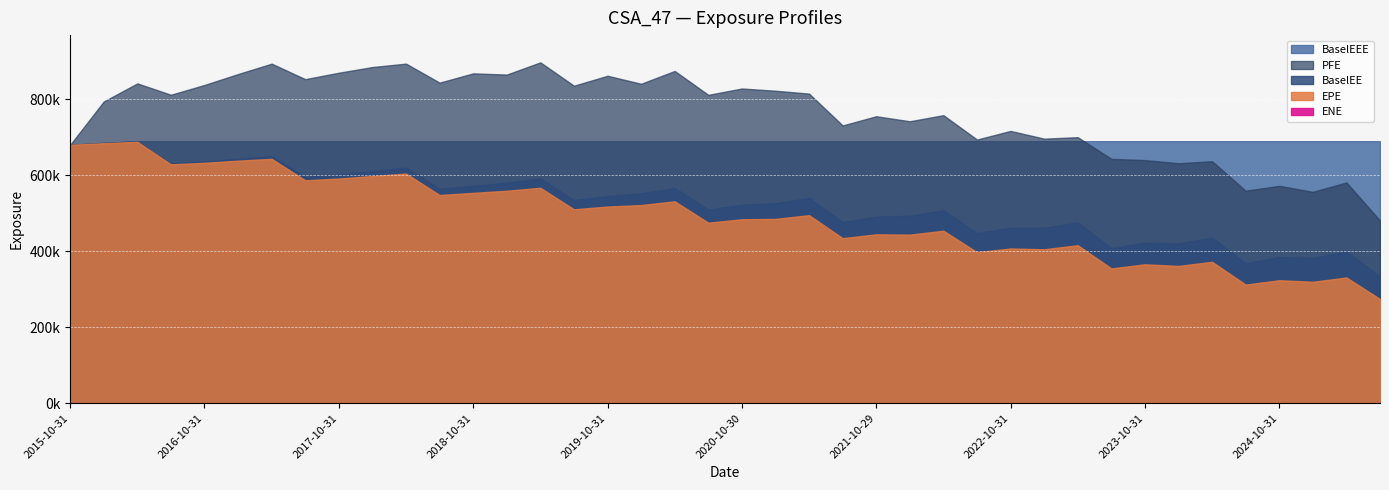

Reading left to right, transcribe all the data shown in this chart.

EPE: 2015-10-31=679679.0	2016-01-29=683763.0	2016-04-29=687515.0	2016-07-29=628241.0	2016-10-31=632327.0	2017-01-31=637906.0	2017-04-28=642820.0	2017-07-31=586264.0	2017-10-31=590906.0	2018-01-31=597471.0	2018-04-30=604024.0	2018-07-31=547545.0	2018-10-31=553182.0	2019-01-31=558751.0	2019-04-30=566609.0	2019-07-31=509954.0	2019-10-31=517218.0	2020-01-31=521102.0	2020-04-30=530982.0	2020-07-31=474774.0	2020-10-30=483774.0	2021-01-29=484753.0	2021-04-30=494513.0	2021-07-30=434051.0	2021-10-29=444078.0	2022-01-31=443285.0	2022-04-29=453642.0	2022-07-29=397179.0	2022-10-31=406932.0	2023-01-31=404838.0	2023-04-28=415503.0	2023-07-31=354401.0	2023-10-31=365255.0	2024-01-31=360967.0	2024-04-30=371803.0	2024-07-31=311867.0	2024-10-31=323392.0	2025-01-31=319352.0	2025-04-30=330633.0	2025-07-31=273866.0
ENE: 2015-10-31=0.0	2016-01-29=0.0	2016-04-29=0.0	2016-07-29=0.0	2016-10-31=0.0	2017-01-31=0.0	2017-04-28=0.0	2017-07-31=0.0	2017-10-31=0.0	2018-01-31=0.0	2018-04-30=0.0	2018-07-31=0.0	2018-10-31=0.0	2019-01-31=0.0	2019-04-30=0.0	2019-07-31=0.0	2019-10-31=0.0	2020-01-31=0.0	2020-04-30=0.0	2020-07-31=0.0	2020-10-30=0.0	2021-01-29=0.0	2021-04-30=0.0	2021-07-30=0.0	2021-10-29=0.0	2022-01-31=0.0	2022-04-29=0.0	2022-07-29=0.0	2022-10-31=0.0	2023-01-31=0.0	2023-04-28=0.0	2023-07-31=15.6	2023-10-31=0.0	2024-01-31=0.0	2024-04-30=0.0	2024-07-31=0.0	2024-10-31=19.1	2025-01-31=0.0	2025-04-30=0.0	2025-07-31=0.0
PFE: 2015-10-31=679679.0	2016-01-29=793614.0	2016-04-29=841180.0	2016-07-29=811298.0	2016-10-31=837059.0	2017-01-31=865778.0	2017-04-28=893085.0	2017-07-31=852308.0	2017-10-31=869239.0	2018-01-31=884225.0	2018-04-30=893155.0	2018-07-31=843132.0	2018-10-31=867589.0	2019-01-31=864388.0	2019-04-30=896471.0	2019-07-31=835105.0	2019-10-31=861255.0	2020-01-31=840213.0	2020-04-30=873891.0	2020-07-31=811055.0	2020-10-30=827732.0	2021-01-29=821882.0	2021-04-30=814340.0	2021-07-30=730550.0	2021-10-29=754736.0	2022-01-31=741559.0	2022-04-29=757573.0	2022-07-29=693461.0	2022-10-31=716165.0	2023-01-31=695788.0	2023-04-28=699735.0	2023-07-31=642726.0	2023-10-31=639412.0	2024-01-31=631103.0	2024-04-30=636450.0	2024-07-31=558881.0	2024-10-31=571751.0	2025-01-31=555846.0	2025-04-30=580670.0	2025-07-31=480356.0
BaselEE: 2015-10-31=679679.0	2016-01-29=684575.0	2016-04-29=689157.0	2016-07-29=630708.0	2016-10-31=636059.0	2017-01-31=643168.0	2017-04-28=650095.0	2017-07-31=594888.0	2017-10-31=601567.0	2018-01-31=610559.0	2018-04-30=619542.0	2018-07-31=563764.0	2018-10-31=571749.0	2019-01-31=580247.0	2019-04-30=591139.0	2019-07-31=534586.0	2019-10-31=544803.0	2020-01-31=552208.0	2020-04-30=566032.0	2020-07-31=509198.0	2020-10-30=521978.0	2021-01-29=526136.0	2021-04-30=539908.0	2021-07-30=476704.0	2021-10-29=490606.0	2022-01-31=493021.0	2022-04-29=507735.0	2022-07-29=447450.0	2022-10-31=461539.0	2023-01-31=461400.0	2023-04-28=475702.0	2023-07-31=407735.0	2023-10-31=422238.0	2024-01-31=420139.0	2024-04-30=435711.0	2024-07-31=368027.0	2024-10-31=384297.0	2025-01-31=382360.0	2025-04-30=398767.0	2025-07-31=332803.0
BaselEEE: 2015-10-31=679679.0	2016-01-29=684575.0	2016-04-29=689157.0	2016-07-29=689157.0	2016-10-31=689157.0	2017-01-31=689157.0	2017-04-28=689157.0	2017-07-31=689157.0	2017-10-31=689157.0	2018-01-31=689157.0	2018-04-30=689157.0	2018-07-31=689157.0	2018-10-31=689157.0	2019-01-31=689157.0	2019-04-30=689157.0	2019-07-31=689157.0	2019-10-31=689157.0	2020-01-31=689157.0	2020-04-30=689157.0	2020-07-31=689157.0	2020-10-30=689157.0	2021-01-29=689157.0	2021-04-30=689157.0	2021-07-30=689157.0	2021-10-29=689157.0	2022-01-31=689157.0	2022-04-29=689157.0	2022-07-29=689157.0	2022-10-31=689157.0	2023-01-31=689157.0	2023-04-28=689157.0	2023-07-31=689157.0	2023-10-31=689157.0	2024-01-31=689157.0	2024-04-30=689157.0	2024-07-31=689157.0	2024-10-31=689157.0	2025-01-31=689157.0	2025-04-30=689157.0	2025-07-31=689157.0